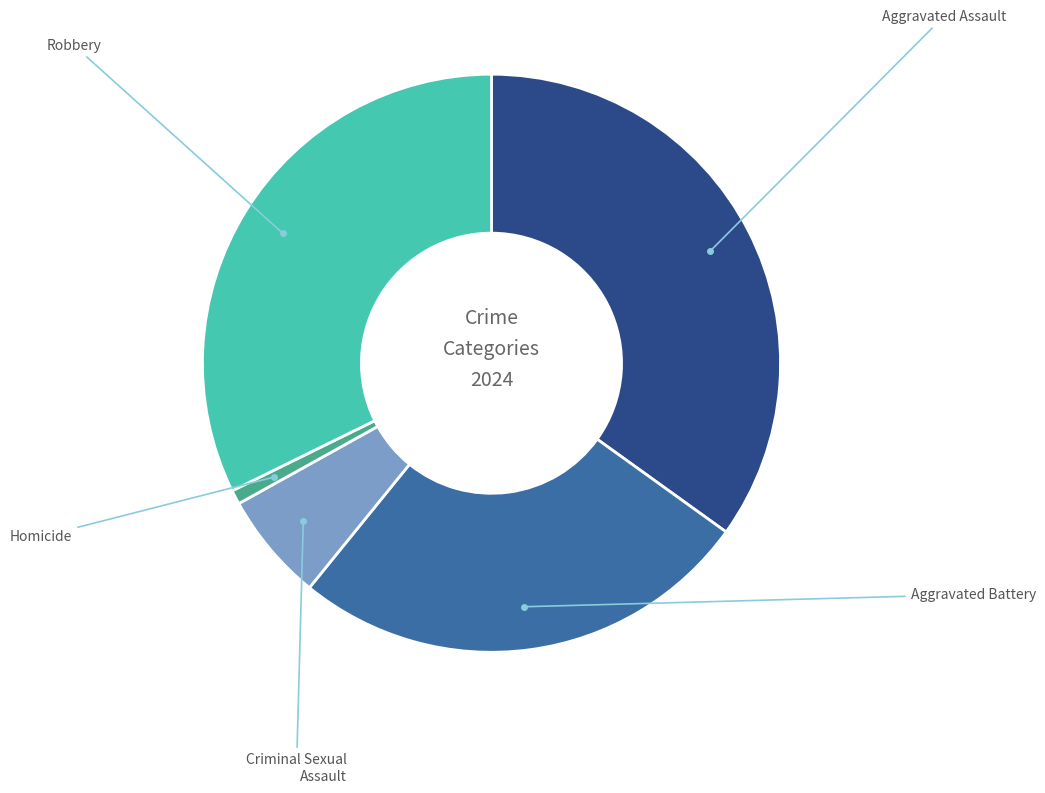

Does any single category account for the majority?

No